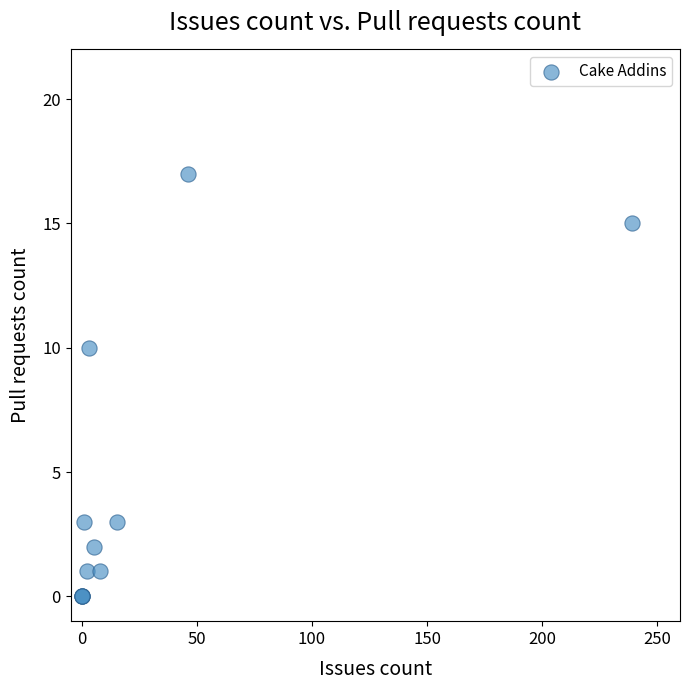

What Y value in the scatter plot is closest to 8?

10